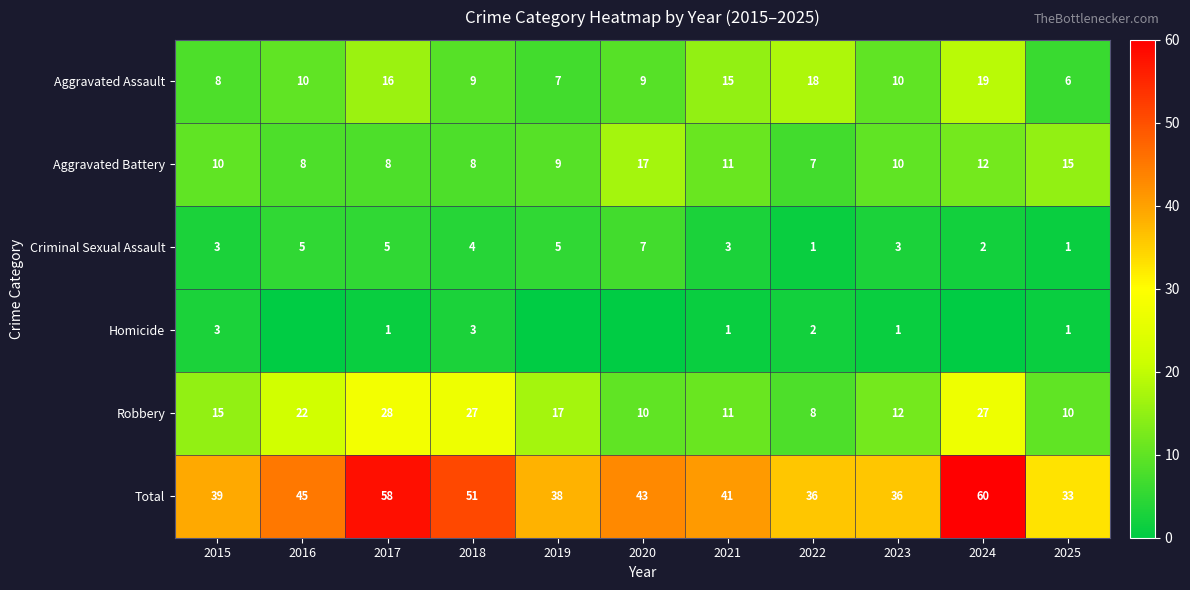

Is the value of Criminal Sexual Assault at 2018 greater than the value of Homicide at 2025?

Yes